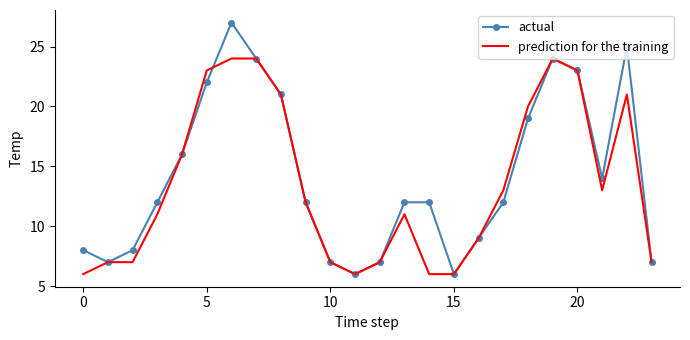

List the series in order of their peak value, highest first.

actual, prediction for the training